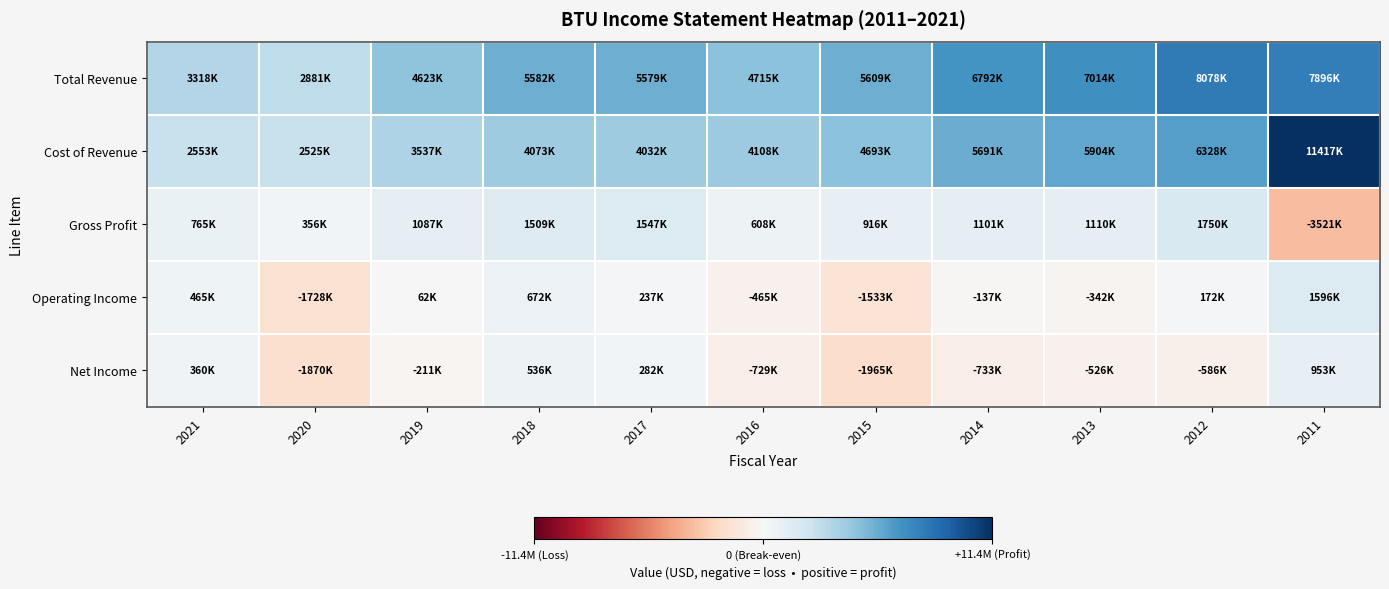

Reading left to right, what are all the values shown in this chart?

Total Revenue: 2021=3318300	2020=2881100	2019=4623400	2018=5581800	2017=5578800	2016=4715300	2015=5609200	2014=6792200	2013=7013700	2012=8077500	2011=7895900
Cost of Revenue: 2021=2553100	2020=2524900	2019=3536600	2018=4072600	2017=4031600	2016=4107600	2015=4692900	2014=5691300	2013=5903900	2012=6328000	2011=11417300
Gross Profit: 2021=765200	2020=356200	2019=1086800	2018=1509200	2017=1547200	2016=607700	2015=916300	2014=1100900	2013=1109800	2012=1749500	2011=-3521400
Operating Income: 2021=465400	2020=-1728300	2019=61500	2018=672400	2017=237100	2016=-465400	2015=-1532600	2014=-136700	2013=-341700	2012=172500	2011=1595700
Net Income: 2021=360100	2020=-1870300	2019=-211300	2018=536200	2017=282100	2016=-729300	2015=-1965300	2014=-733200	2013=-525700	2012=-585700	2011=952800